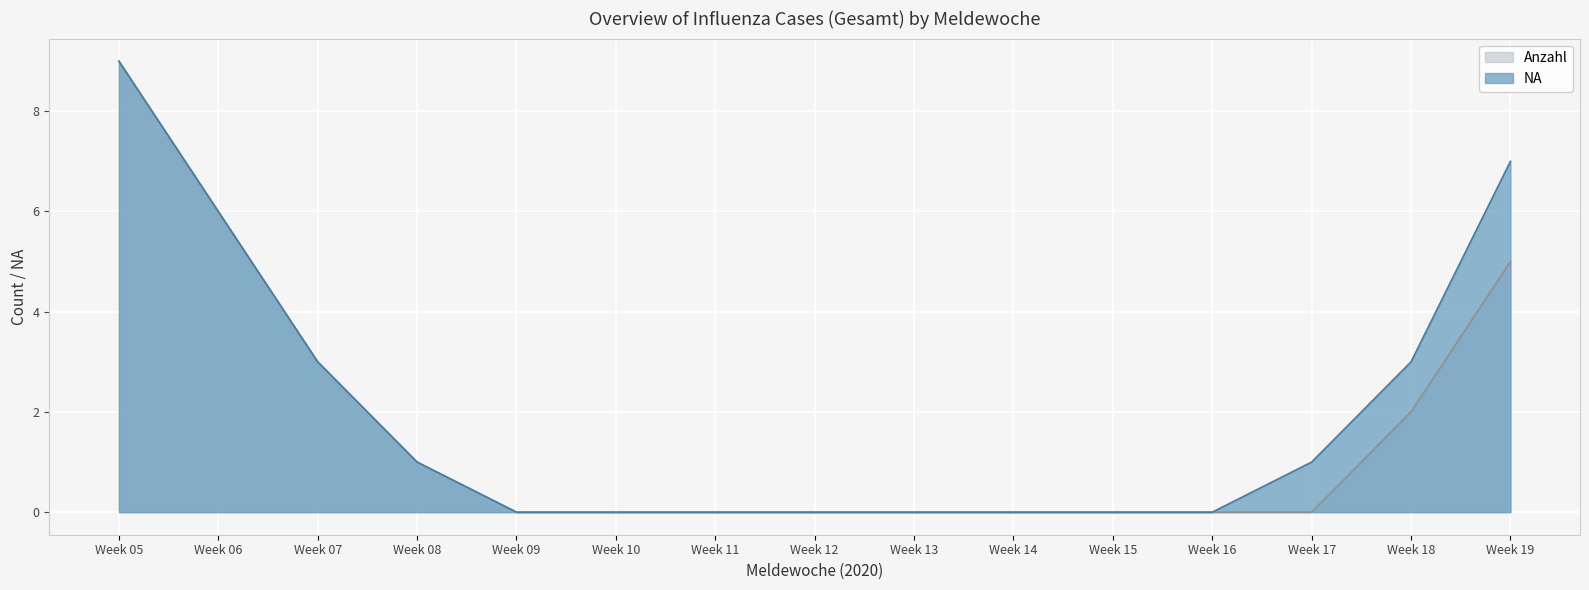

Does the chart display data point markers on the line(s)?

No